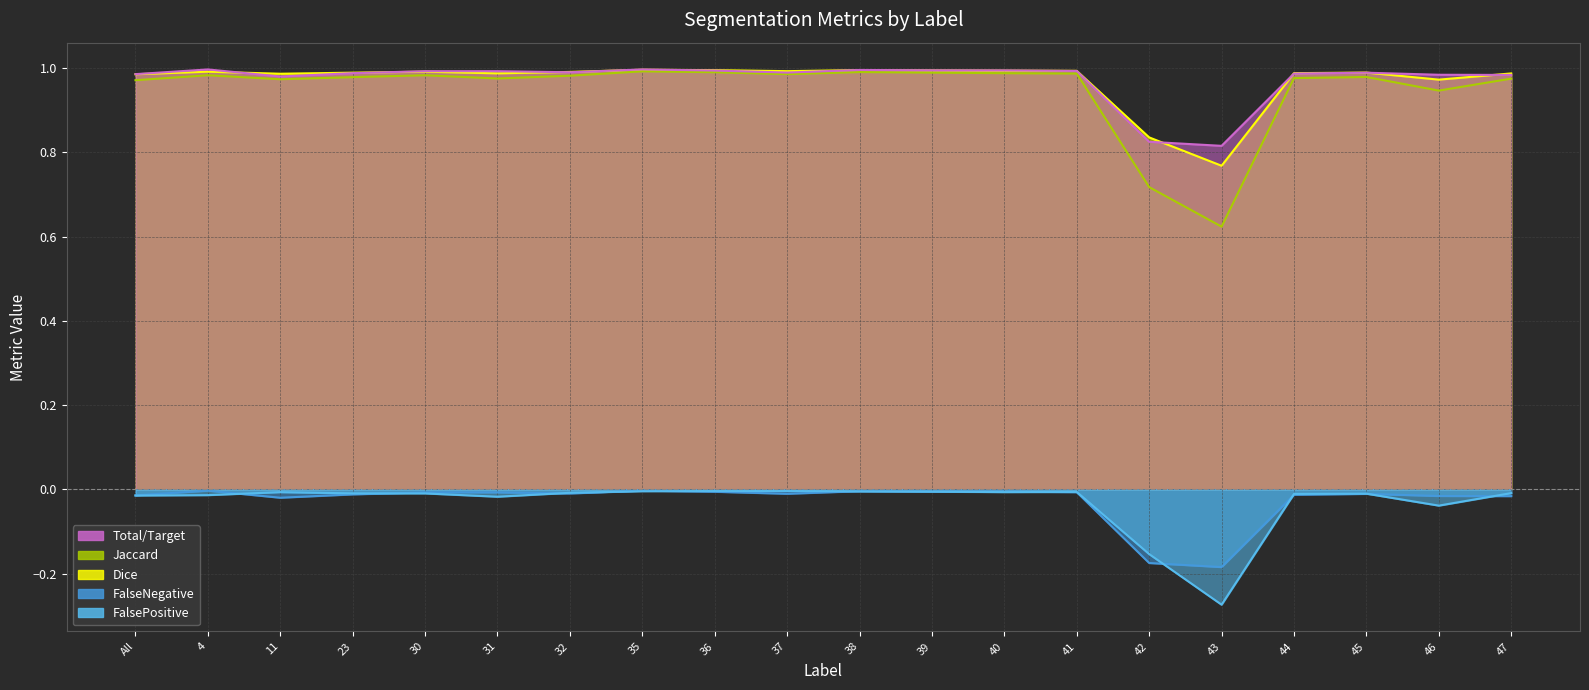

How many lines are shown in the chart?

5